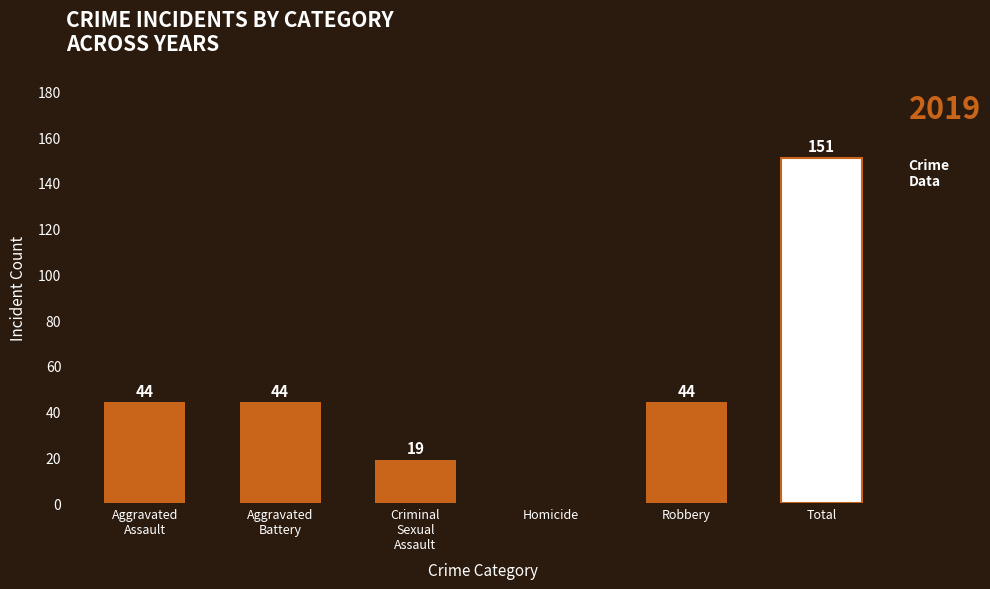

Are the bars horizontal?

No